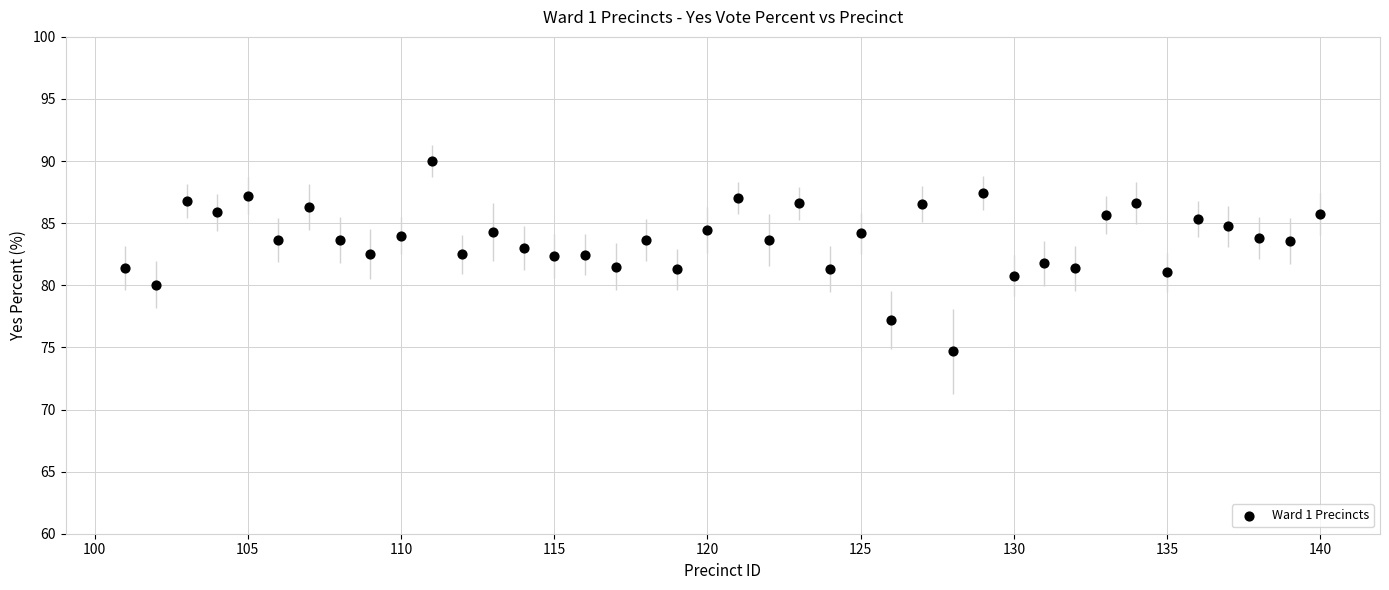

What is the range of X values (max minus min)?

39.0